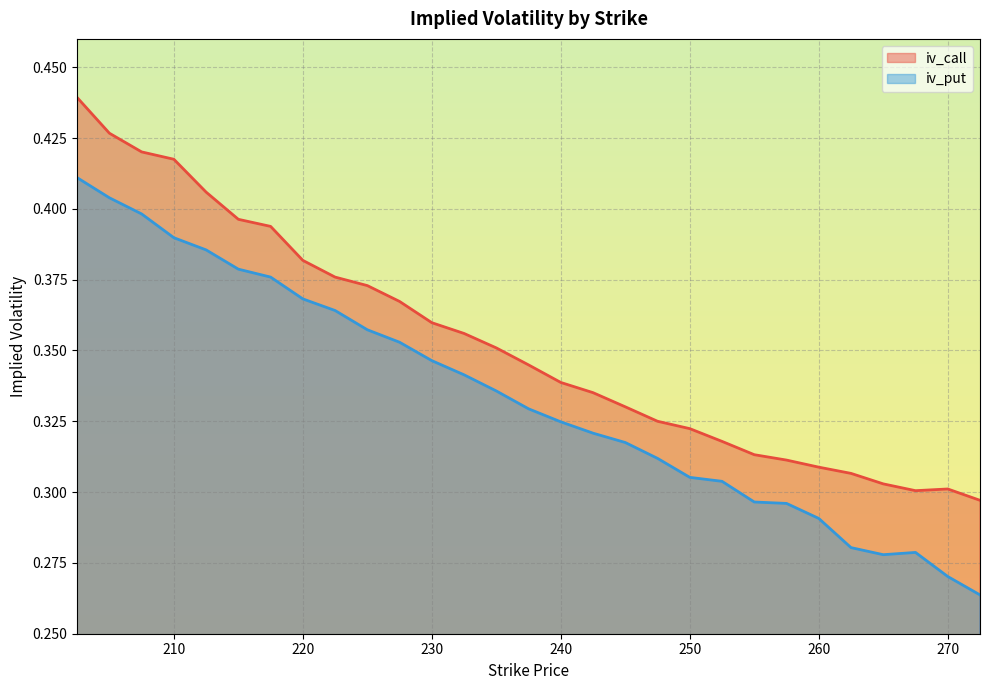

What is the difference between the maximum and minimum values in the iv_call series?

0.1